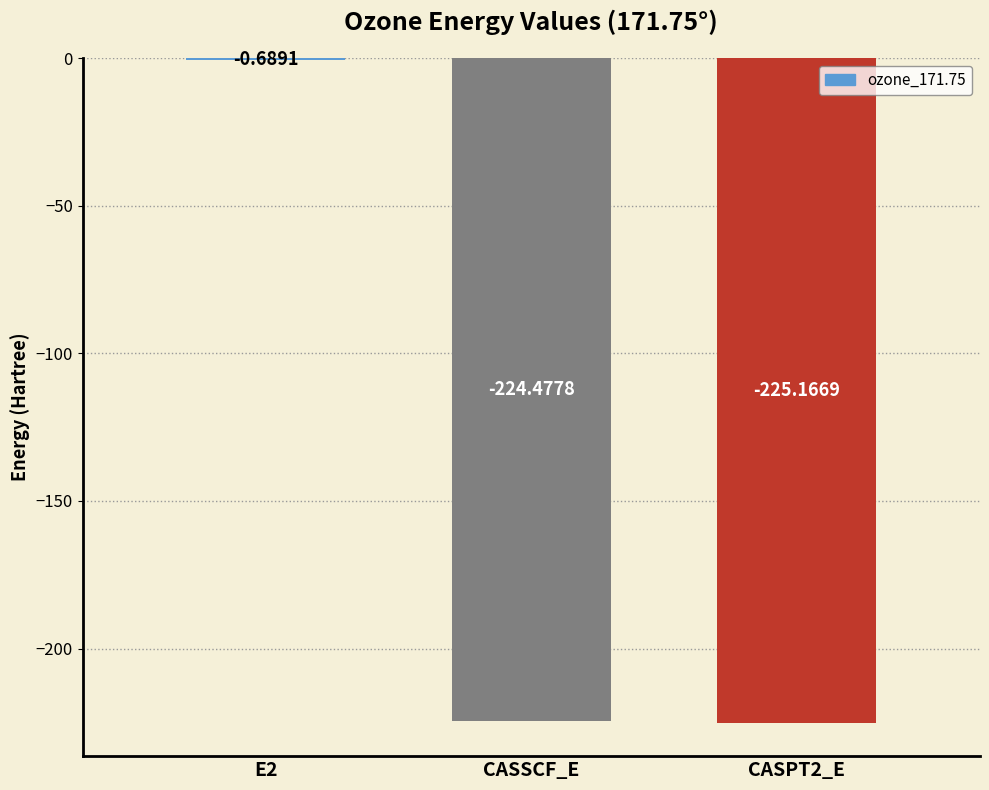

What is the sum of all values?

-450.3